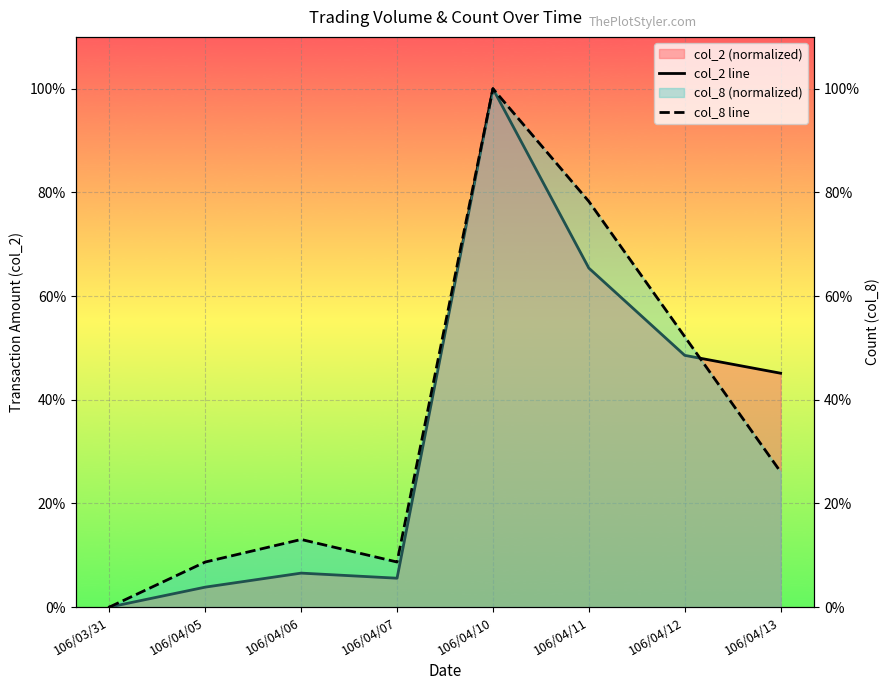

How many intersections are there between col_2 line and col_8 line?

1